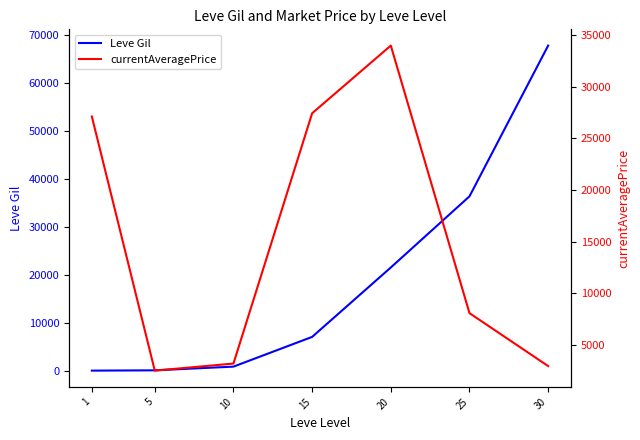

What are all the series names shown in the legend?

Leve Gil, currentAveragePrice